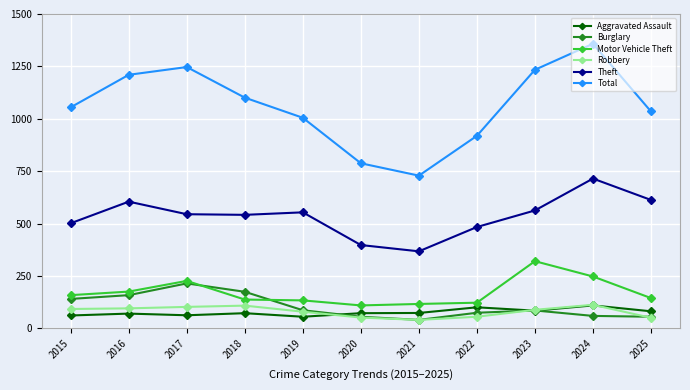

Is it true that Aggravated Assault equals 123 at 2018?

False